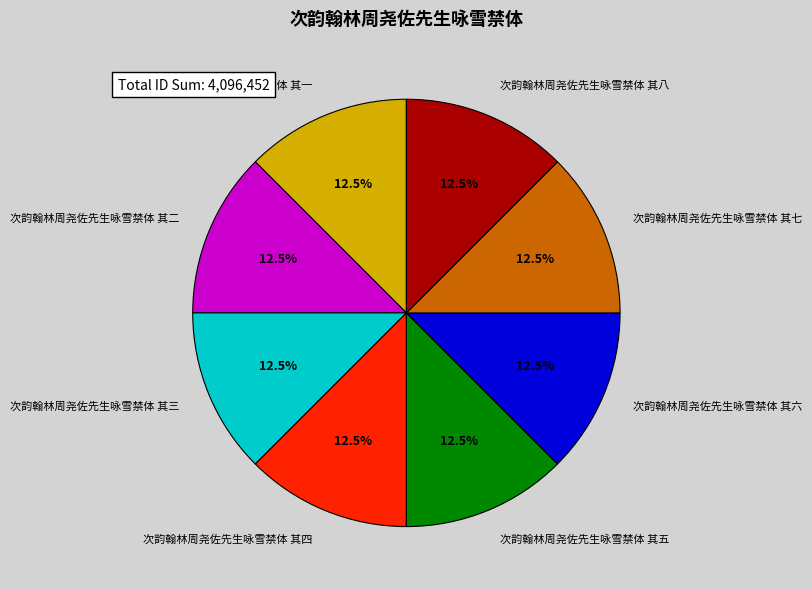

Does any single category account for the majority?

No